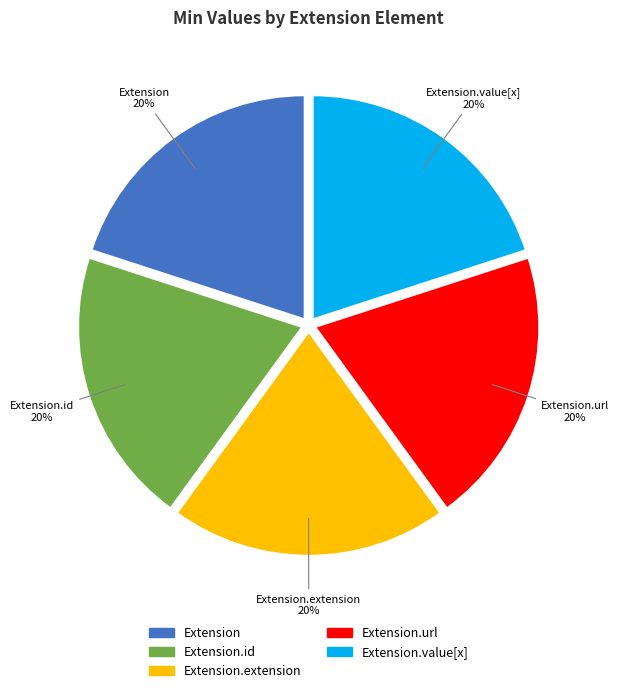

Count the number of slices in the pie.

5